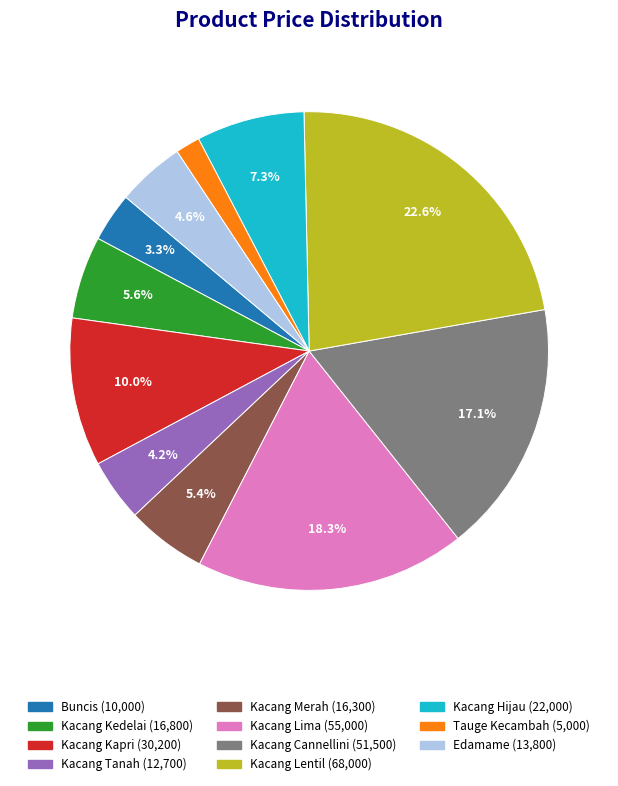

To the nearest percent, what portion does Kacang Hijau represent?

7%